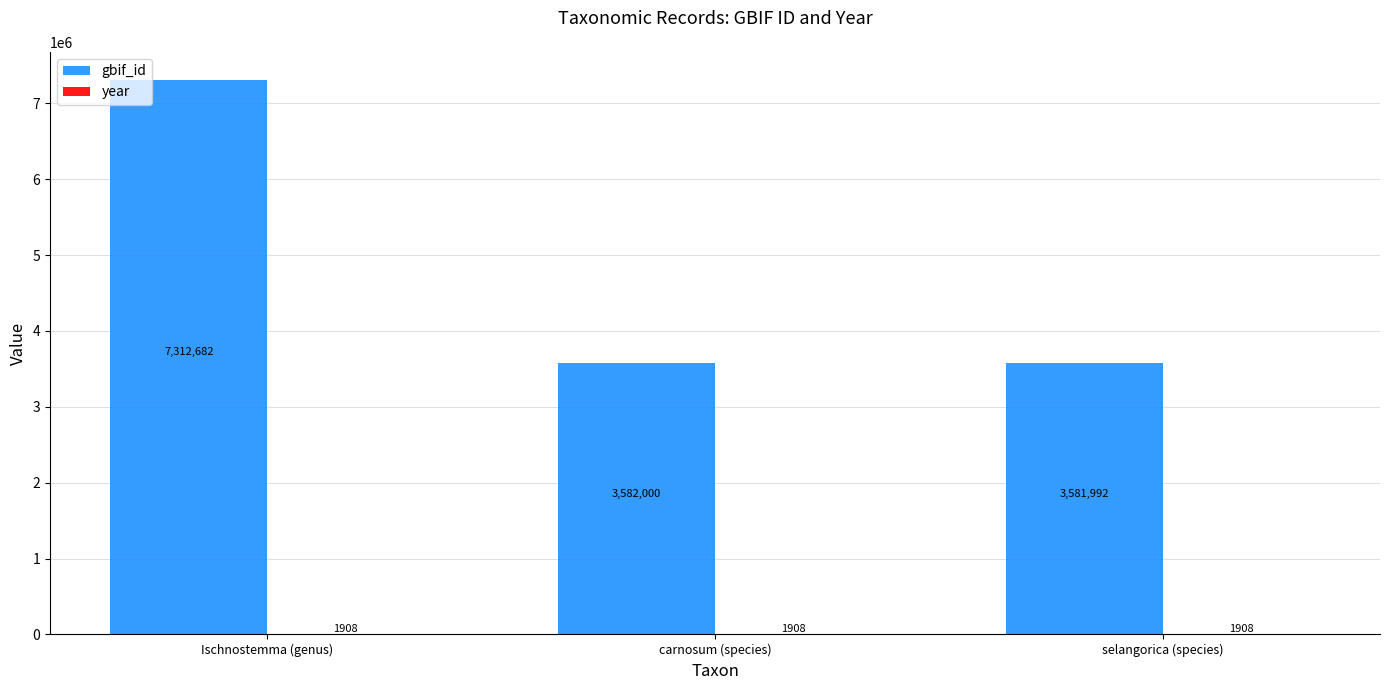

At which label does gbif_id reach its peak?

Ischnostemma (genus)